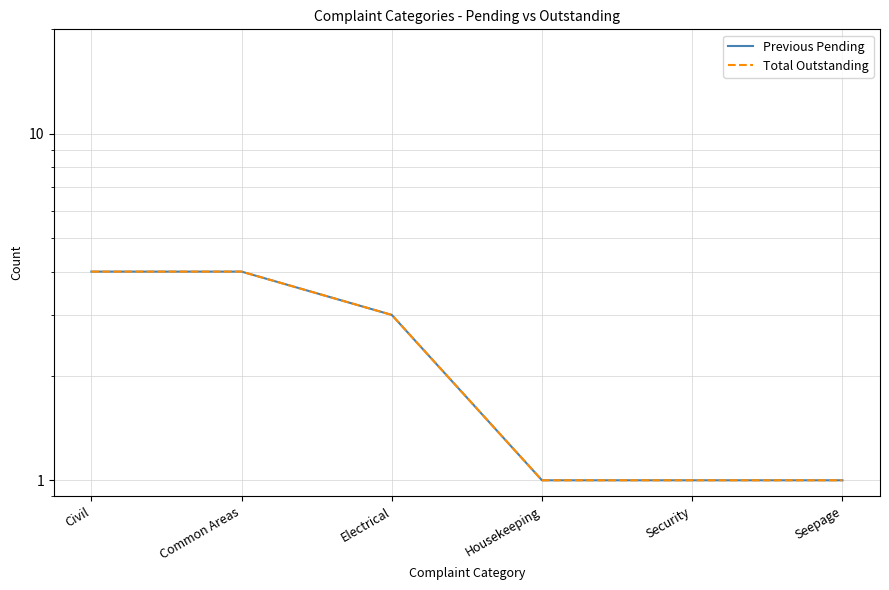

What is the smallest value displayed?

1